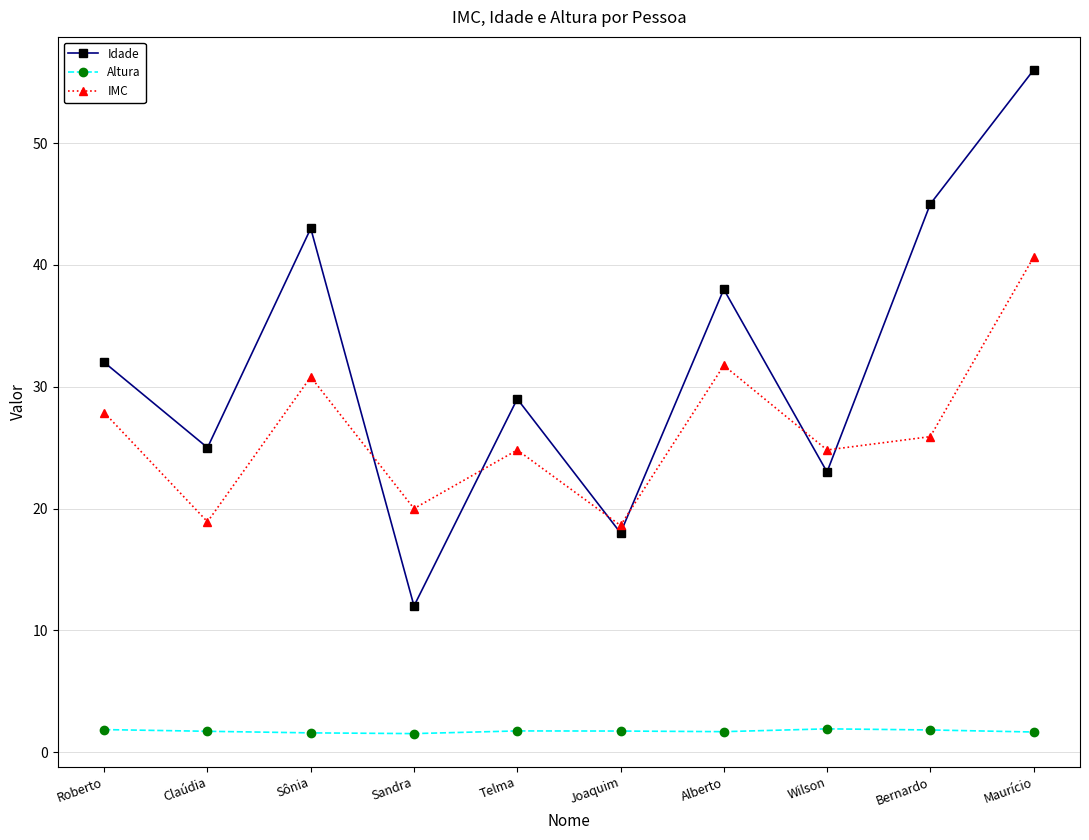

What position from the left is Bernardo?

9